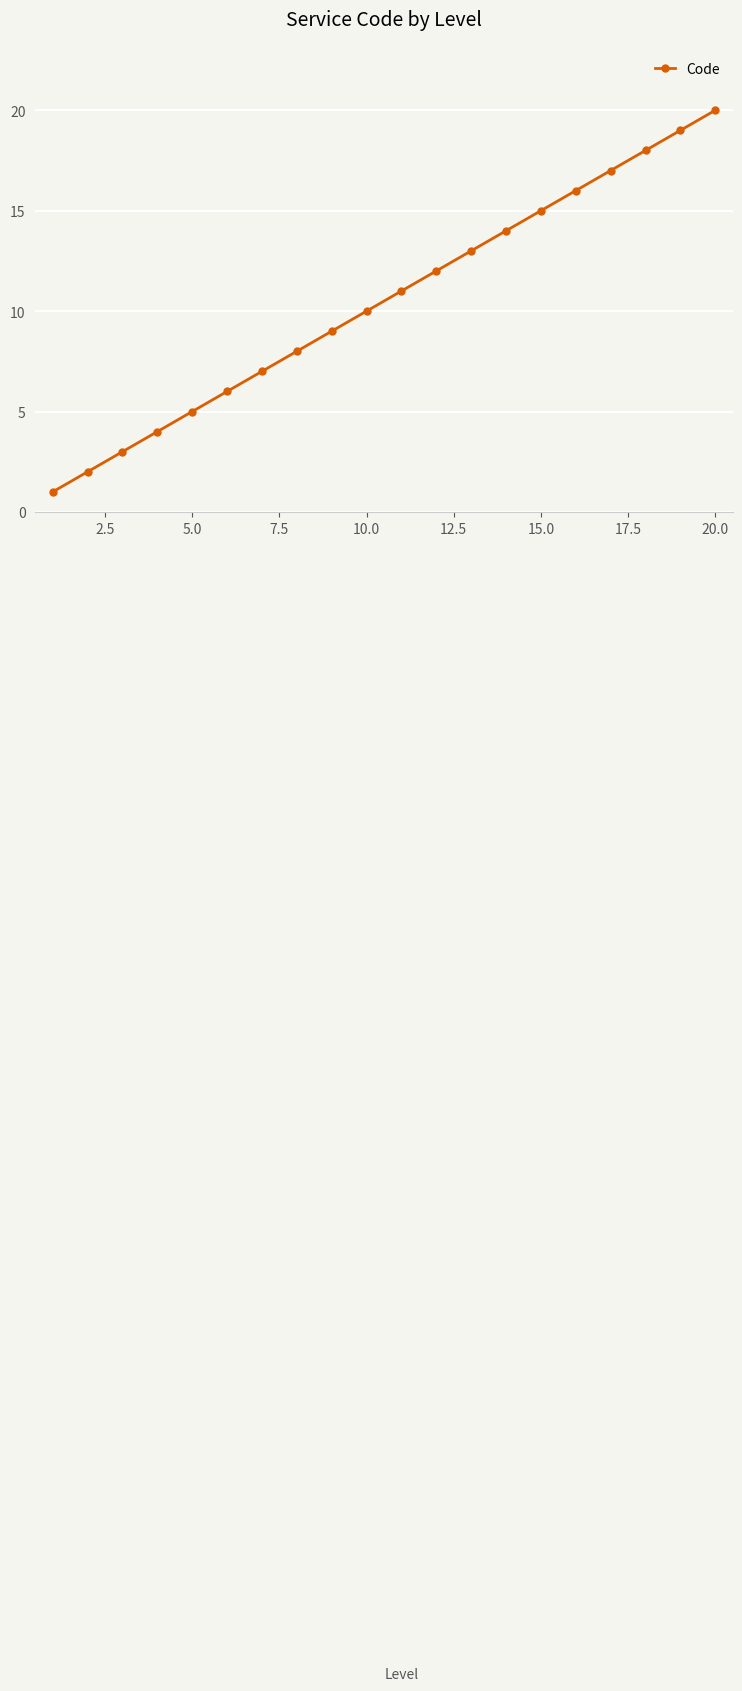

How many lines are shown in the chart?

1